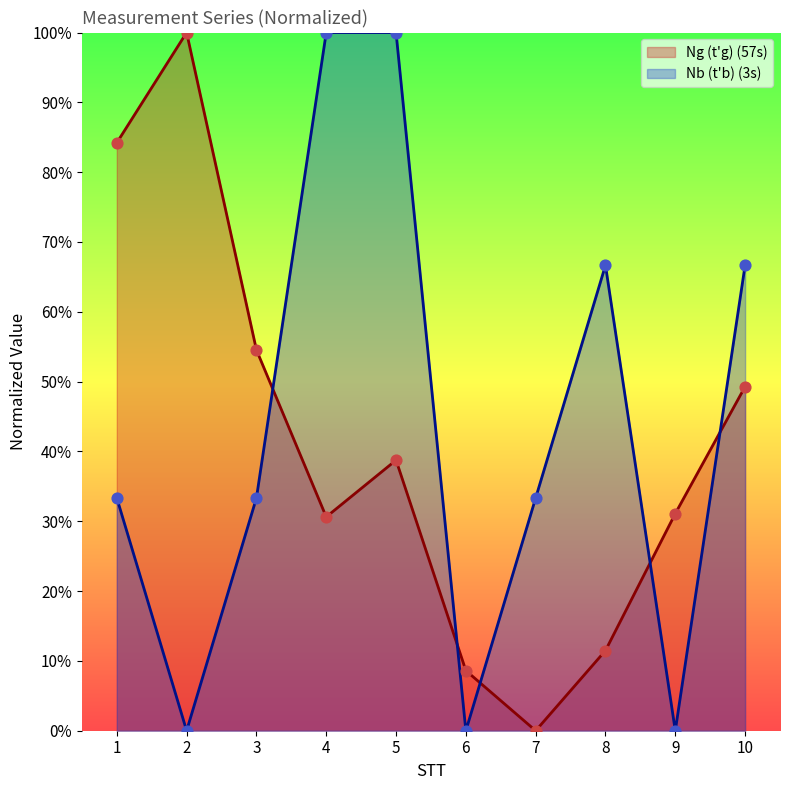

Which series reaches the maximum Y coordinate?

Ng (t'g) (57s)